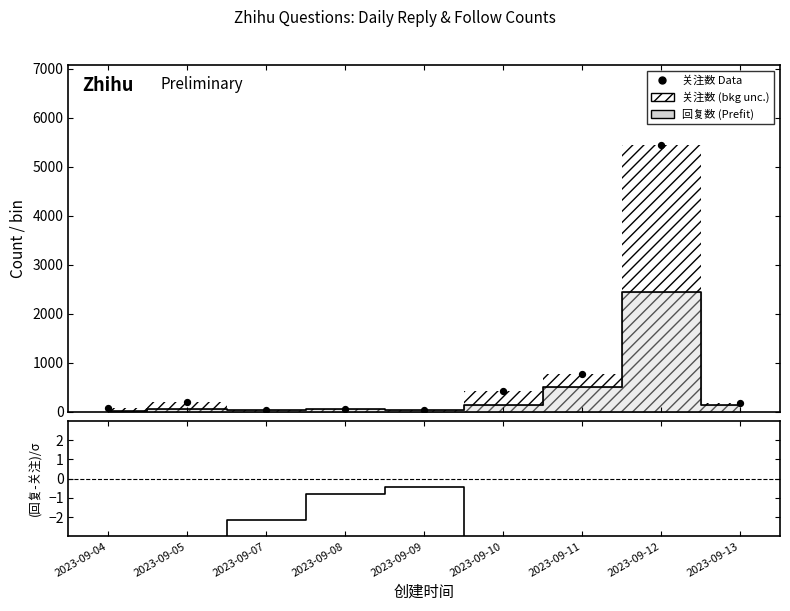

Which series has the largest total across all categories?

关注数 Data